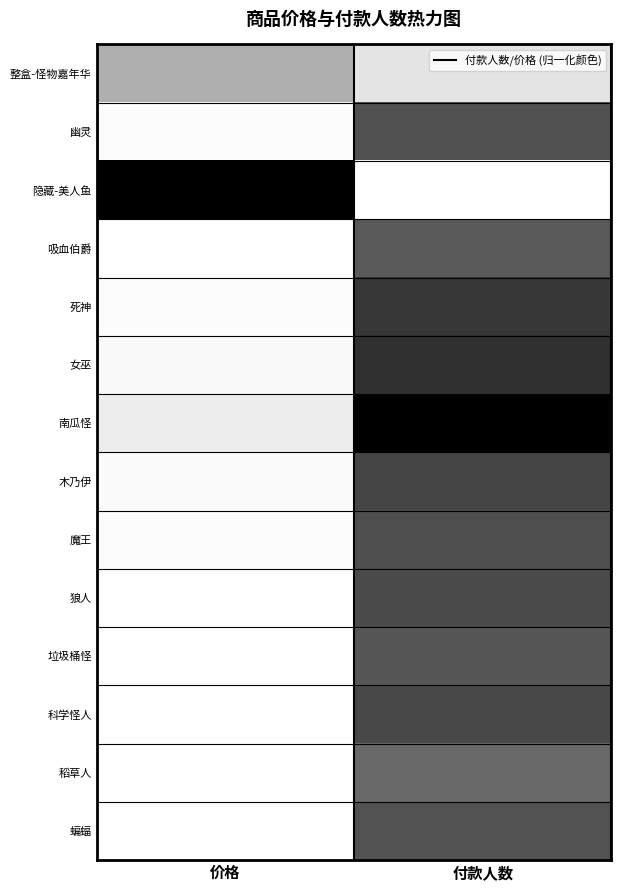

What is the spread (max minus min) of values at 付款人数?

1.0